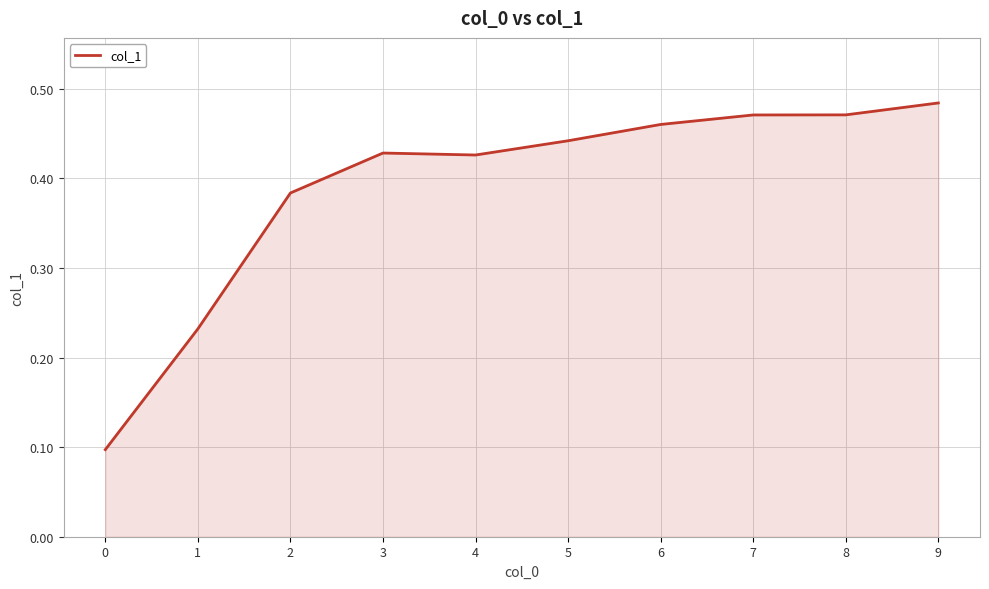

Which category has the highest value across all series?

9